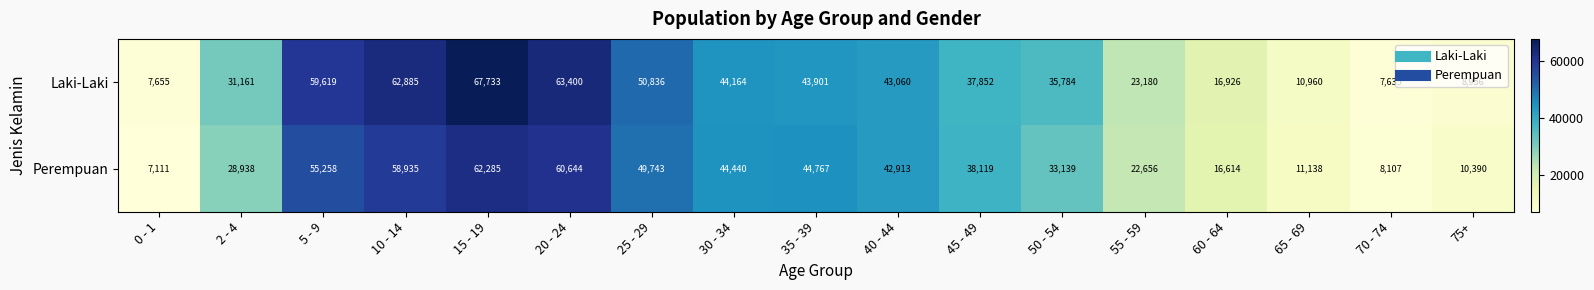

Between 5 - 9 and 60 - 64, which series saw the biggest shift?

Laki-Laki